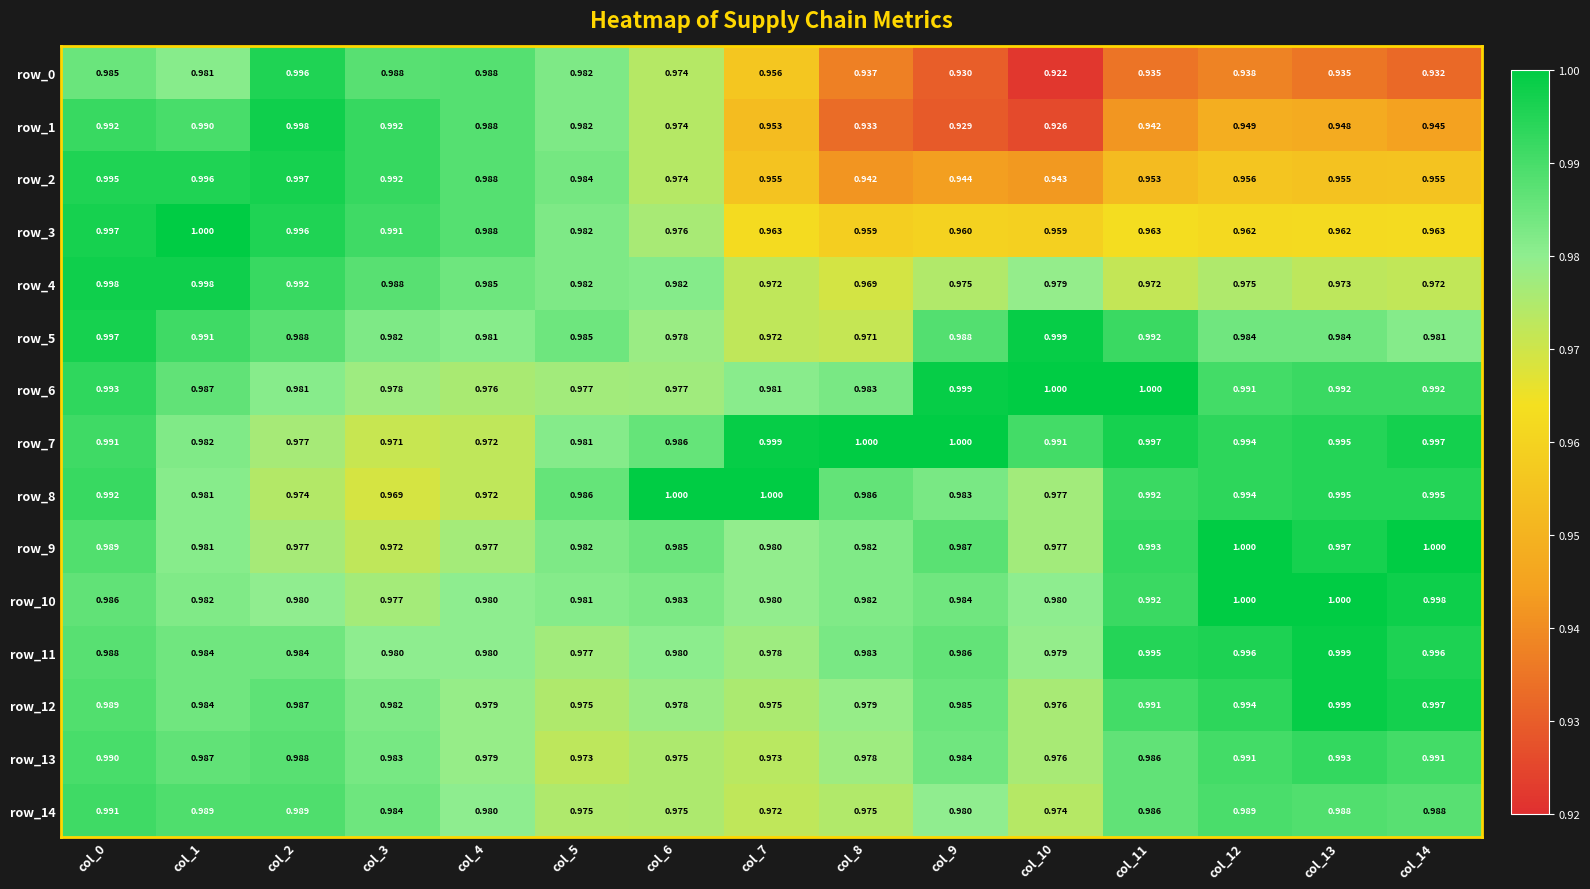

At which label does row_2 reach its minimum?

col_8